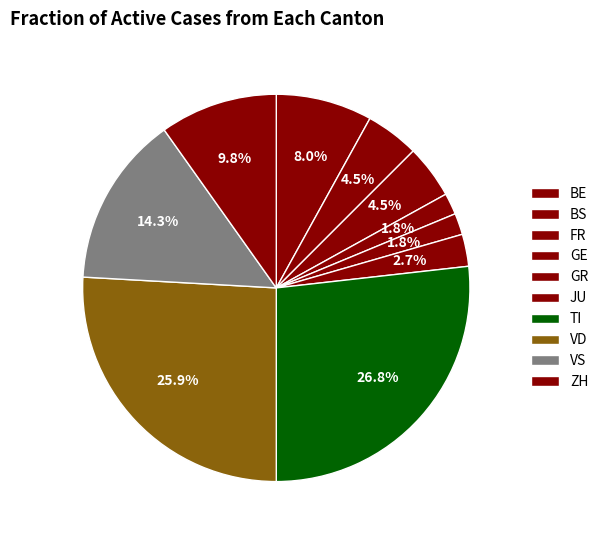

Which has a higher value, ZH or VD?

VD